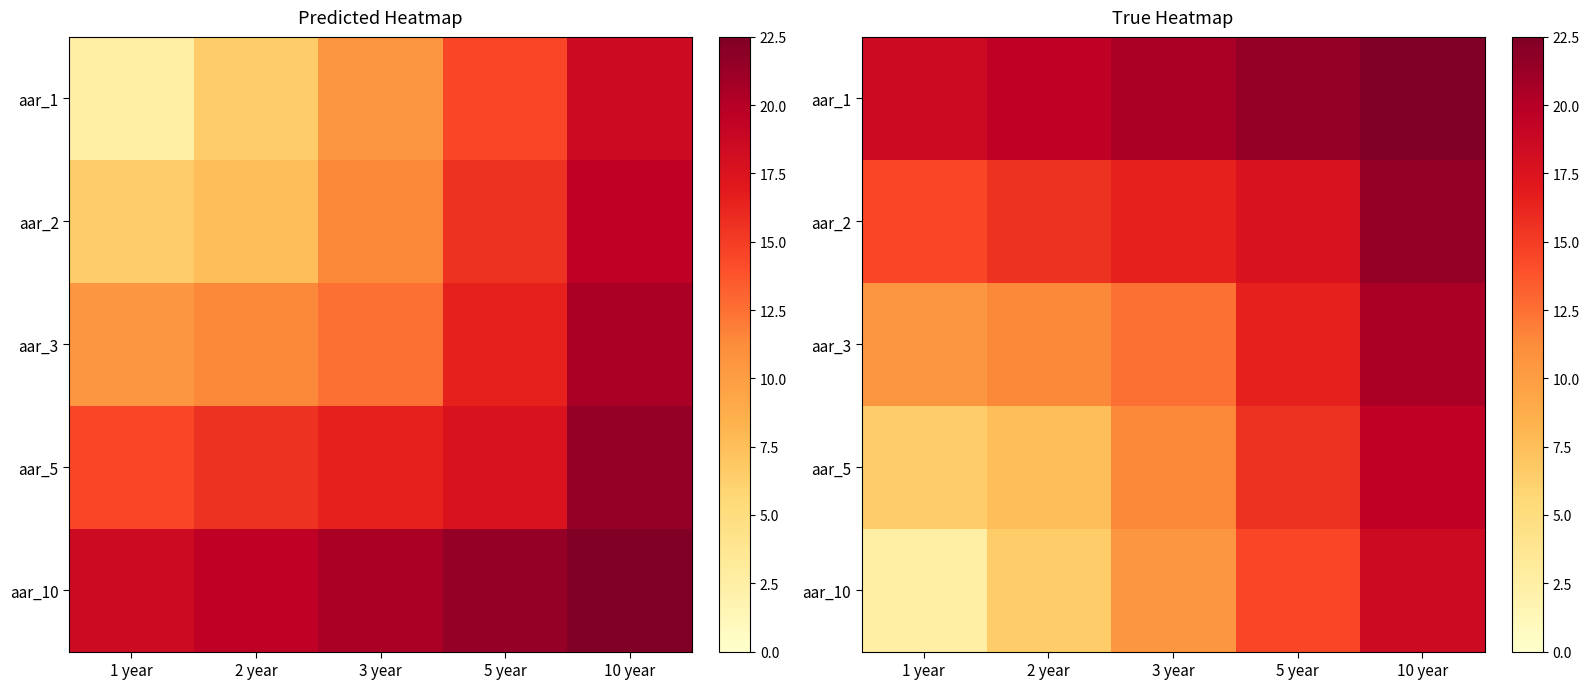

What is the total value across all series at 2 year?

60.5